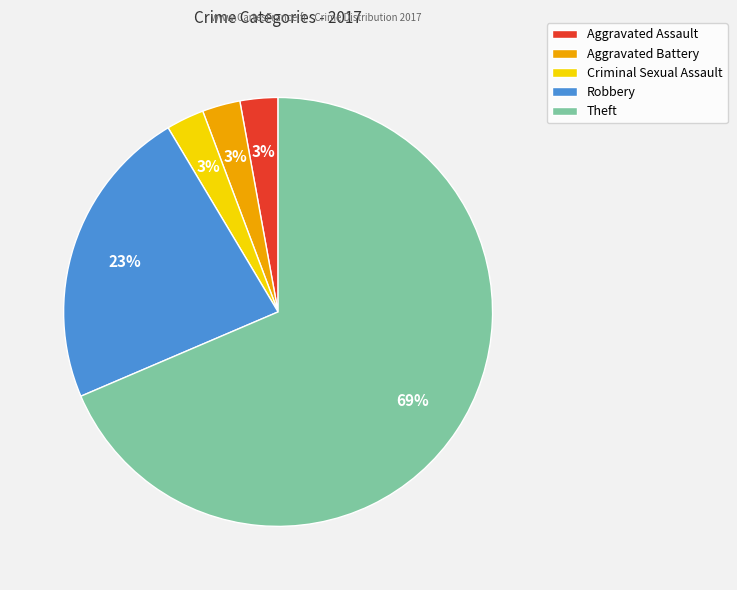

To the nearest percent, what is the combined percentage of Criminal Sexual Assault and Robbery?

26%